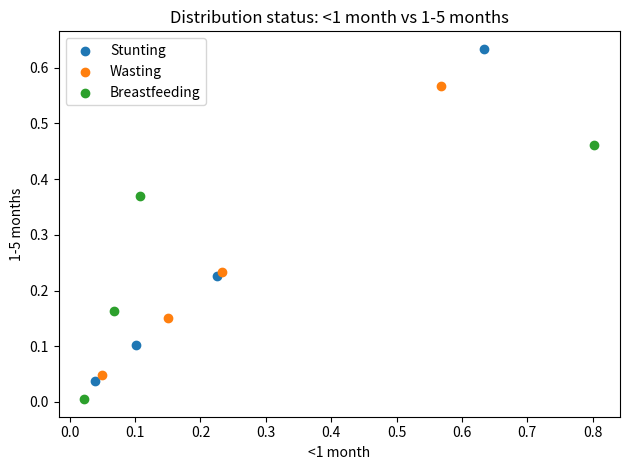

Which series has the largest Y range (max minus min)?

Stunting